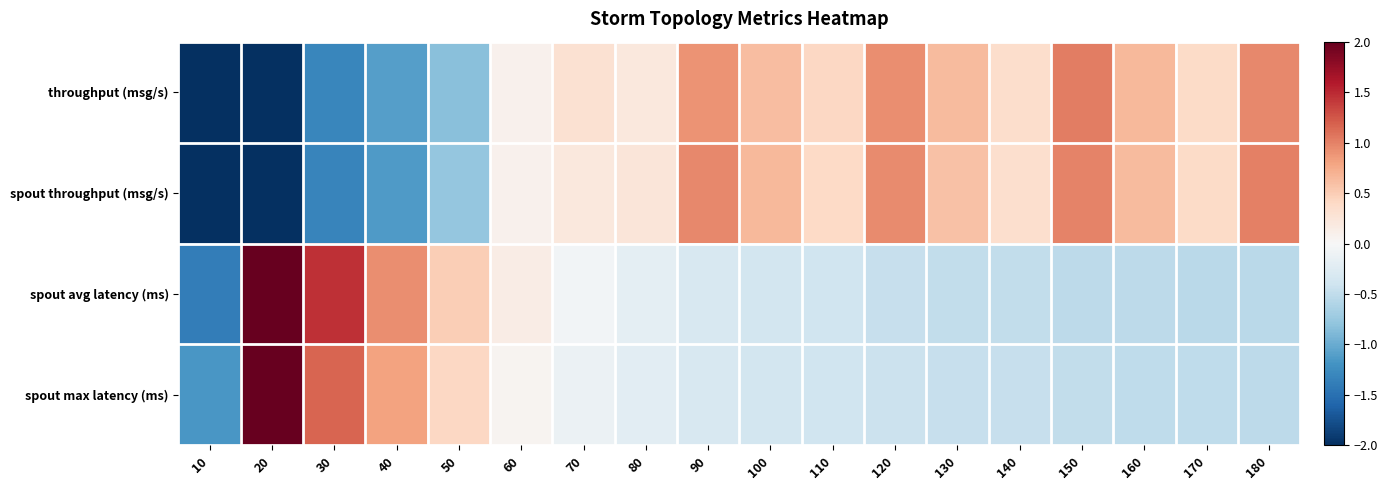

How many categories are shown in the chart?

18